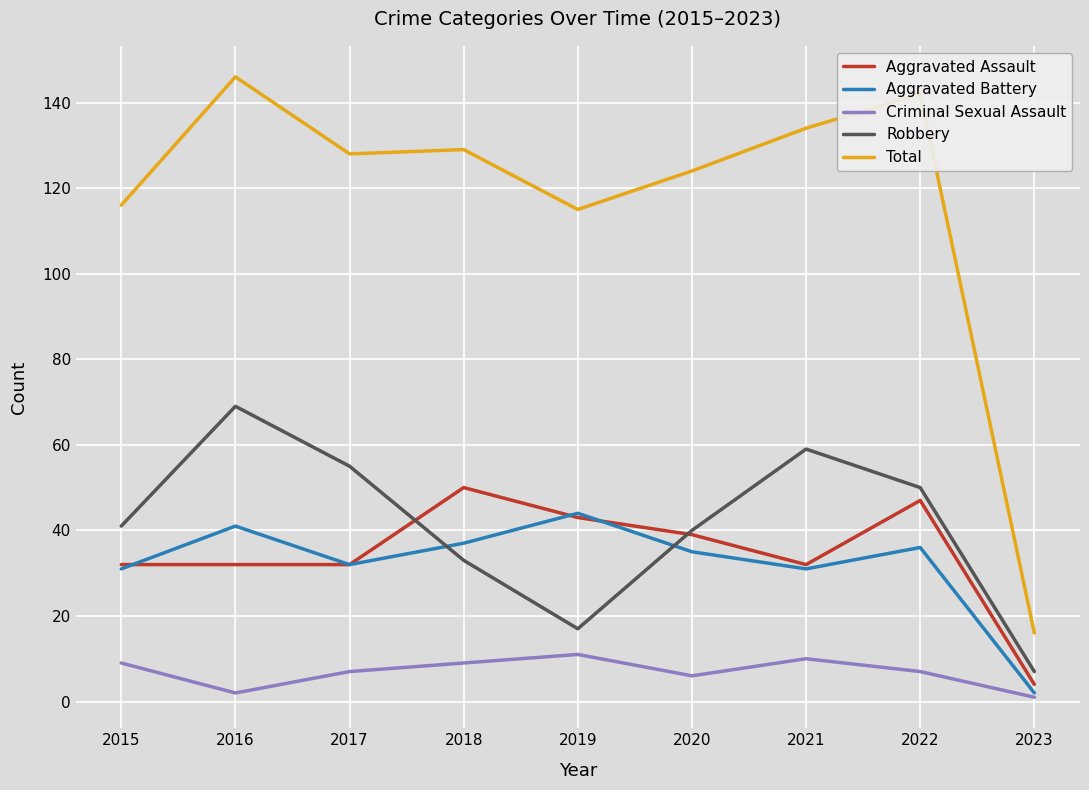

What is the sum of all Aggravated Assault values?

311